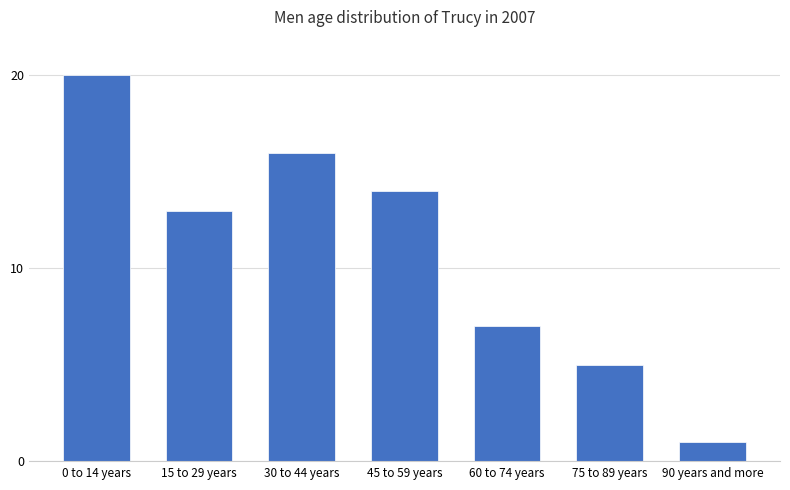

Between 90 years and more and 15 to 29 years, which is larger?

15 to 29 years